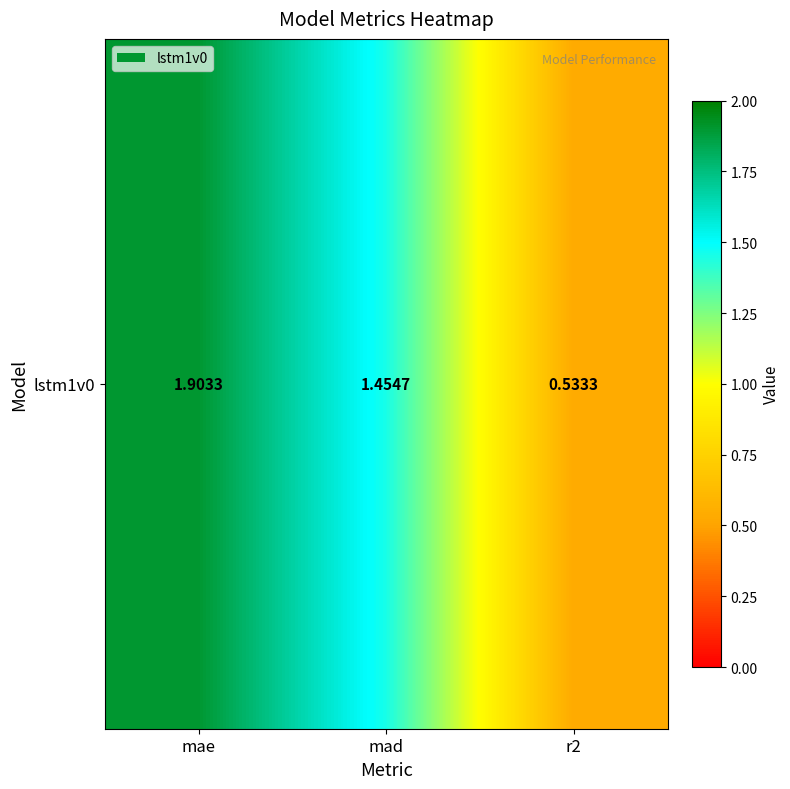

What is the difference between the maximum and minimum values?

1.4